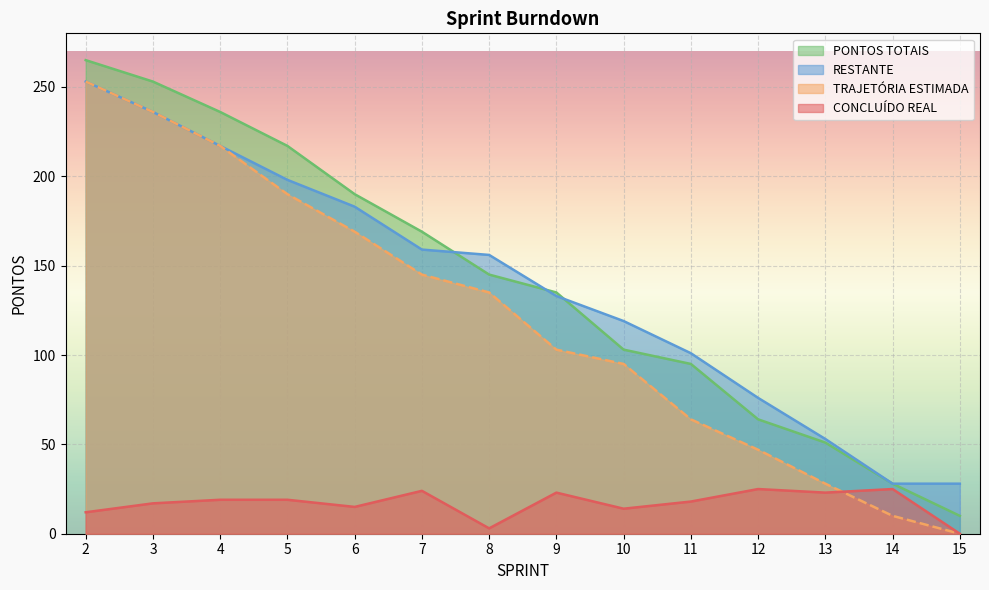

What is the total value across all series at 7?

497